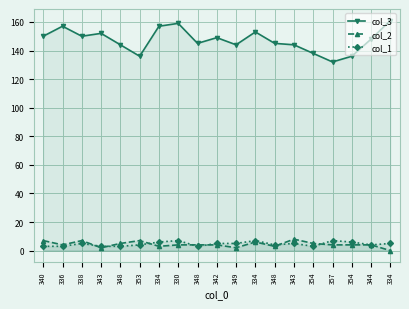

Reading left to right, what are all the values shown in this chart?

col_3: 340=150	336=157	338=150	343=152	348=144	353=136	334=157	330=159	348=145	342=149	349=144	334=153	348=145	343=144	354=138	357=132	354=136	344=148	334=161
col_2: 340=7	336=4	338=7	343=2	348=5	353=7	334=3	330=4	348=4	342=4	349=2	334=6	348=3	343=8	354=5	357=4	354=4	344=4	334=0
col_1: 340=3	336=3	338=5	343=3	348=3	353=4	334=6	330=7	348=3	342=5	349=5	334=7	348=4	343=5	354=3	357=7	354=6	344=4	334=5